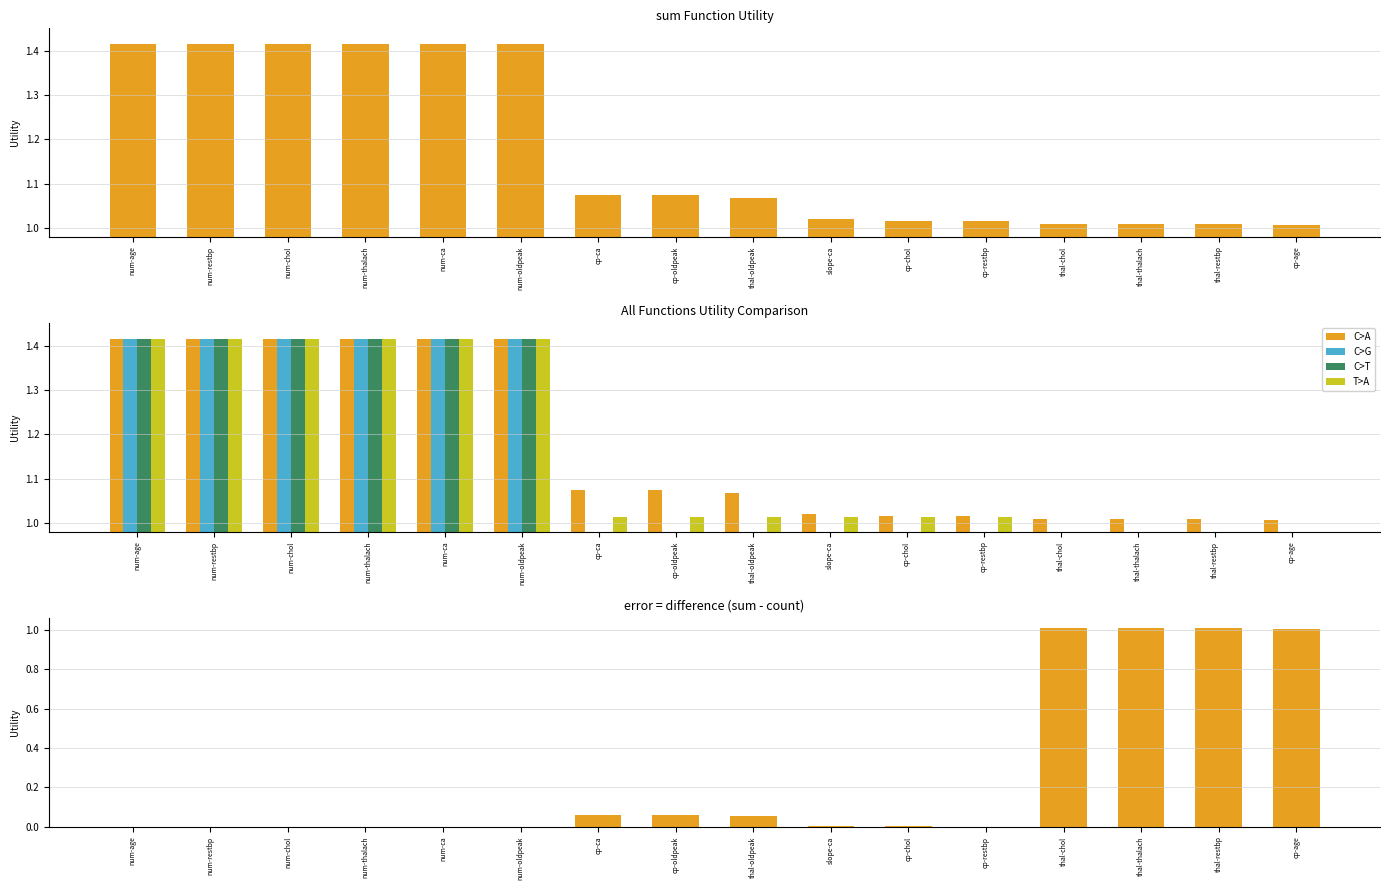

What is the value of the sum bar at the 6th from the left?

1.4